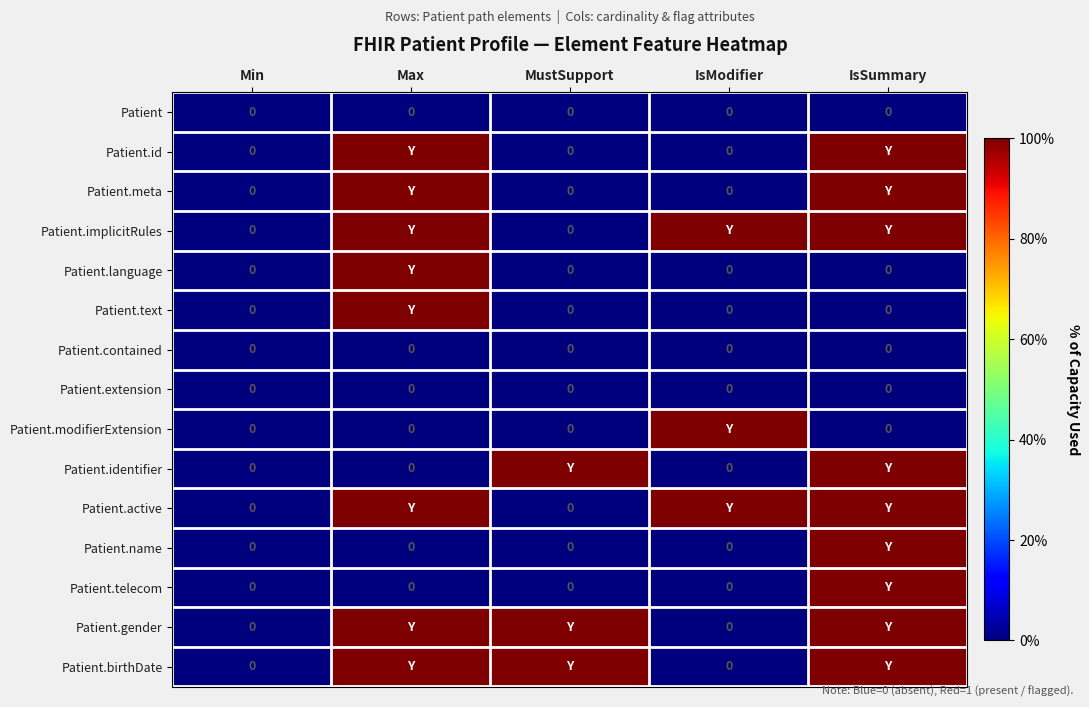

What is the difference between the highest and lowest values at MustSupport?

1